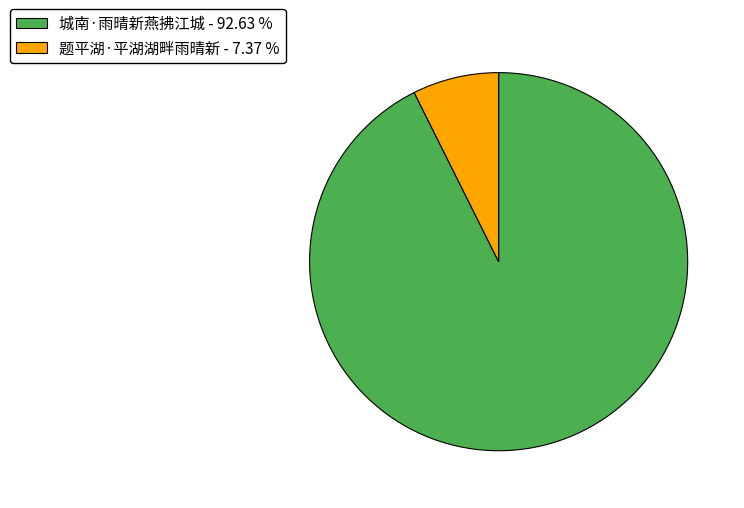

How many segments does this pie chart have?

2